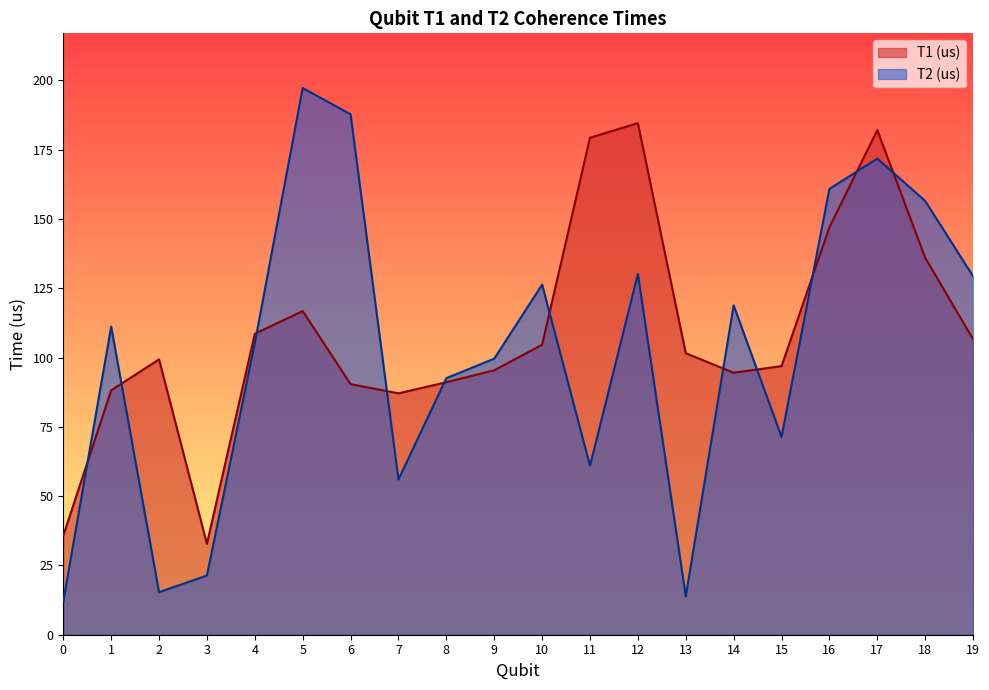

What are all the series names shown in the legend?

T1 (us), T2 (us)